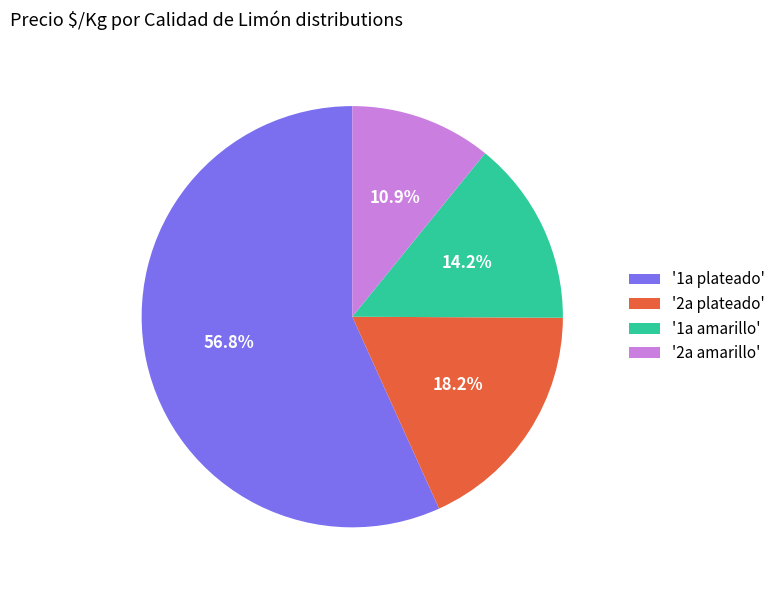

Which slice is the smallest?

'2a amarillo'